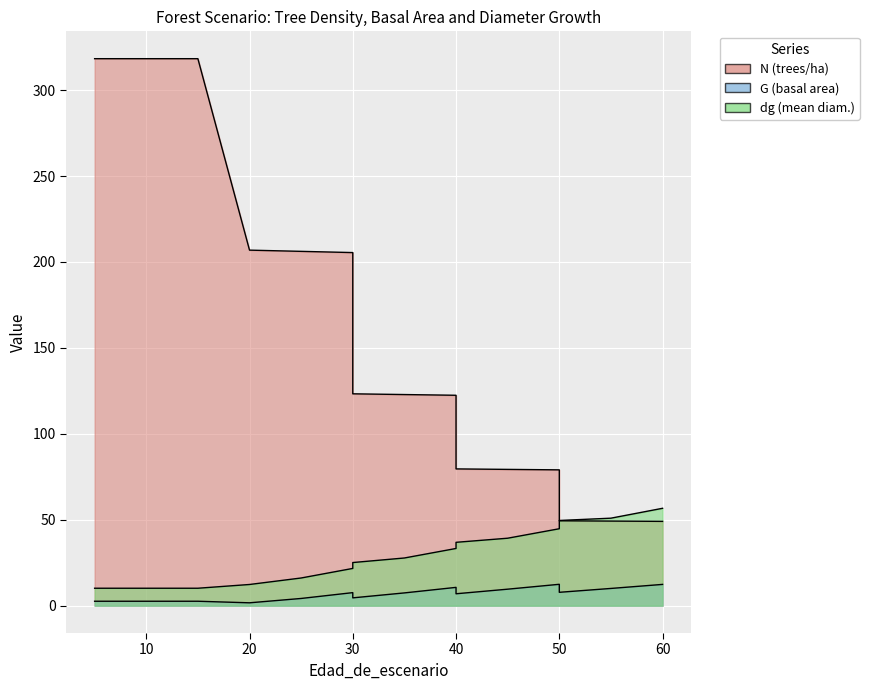

What is the value of the dg point at the 8th from the left?

25.1